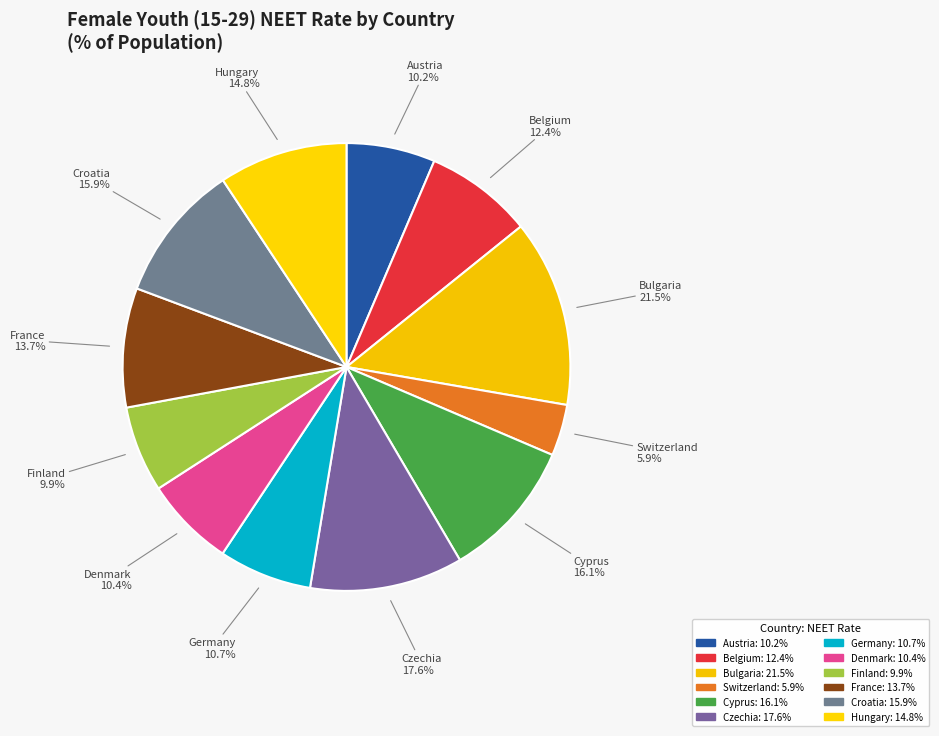

Which series has the widest spread of values?

F, Y15-29 (Selected Countries)